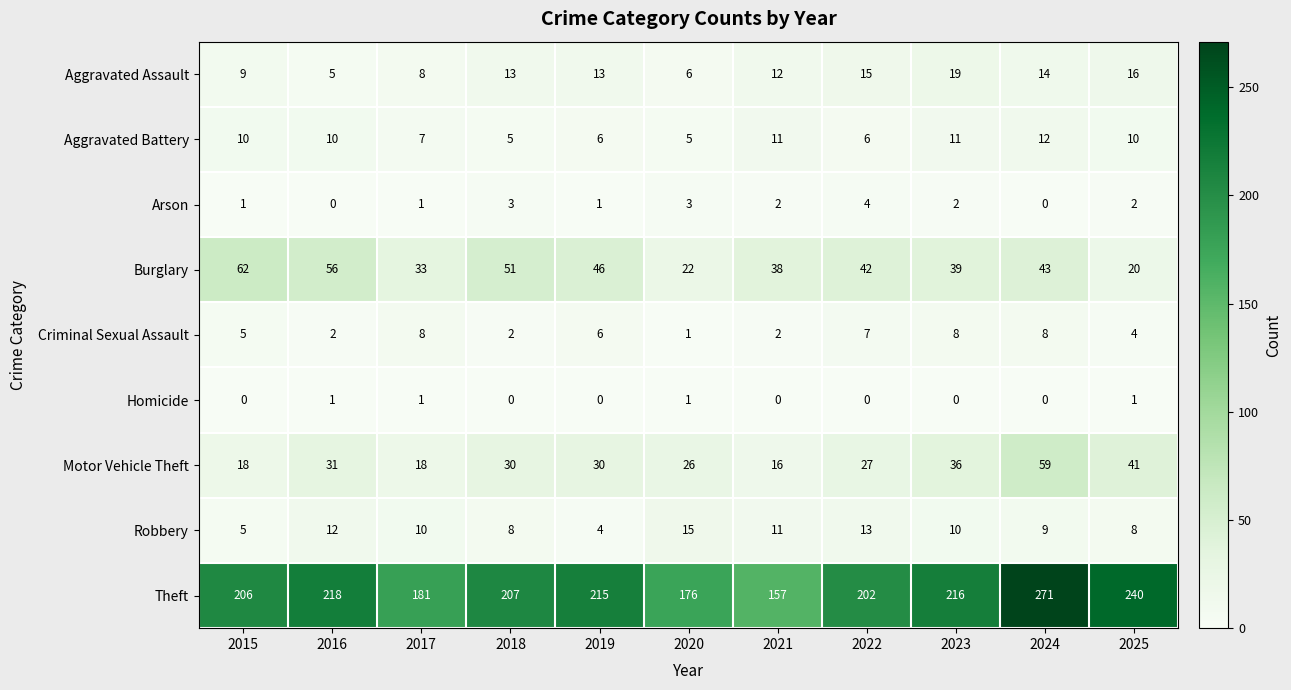

What is the difference between the second highest and minimum values in the Robbery series?

9